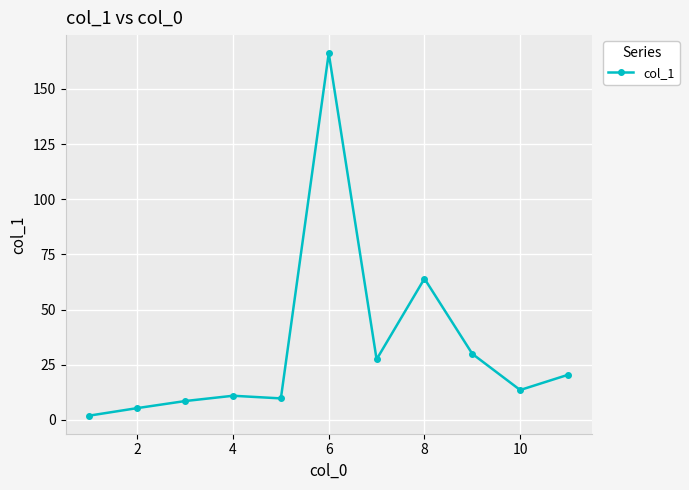

How many series are shown in this chart?

1